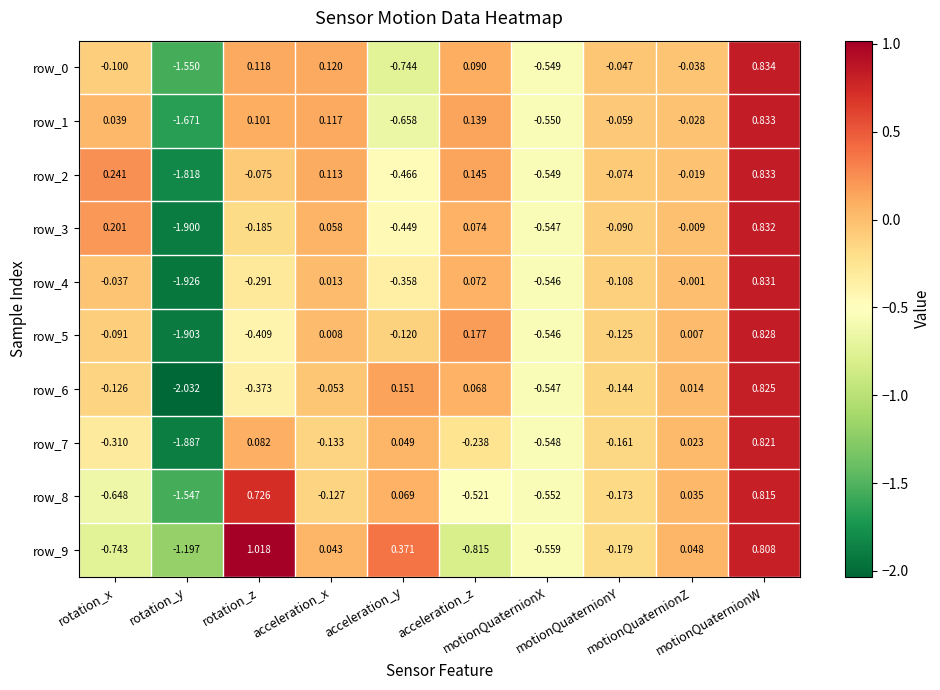

Rank the series at rotation_y from highest to lowest value.

row_9, row_8, row_0, row_1, row_2, row_7, row_3, row_5, row_4, row_6